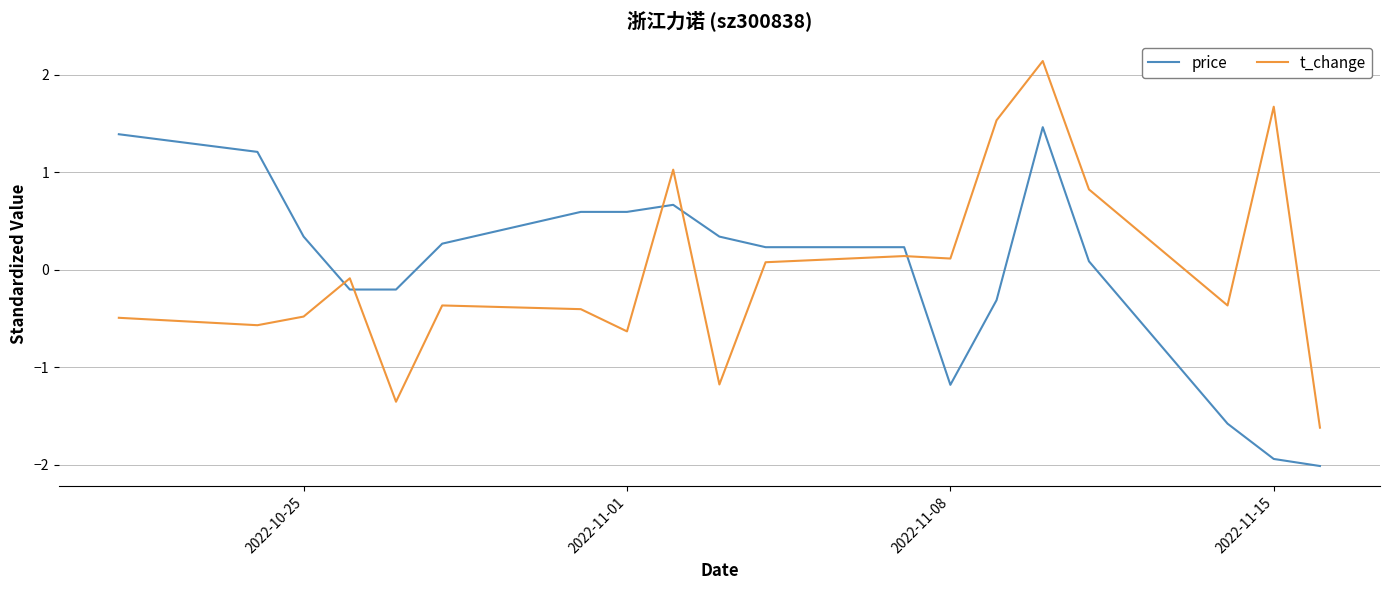

What is the difference between the maximum and minimum values in the price series?

3.5